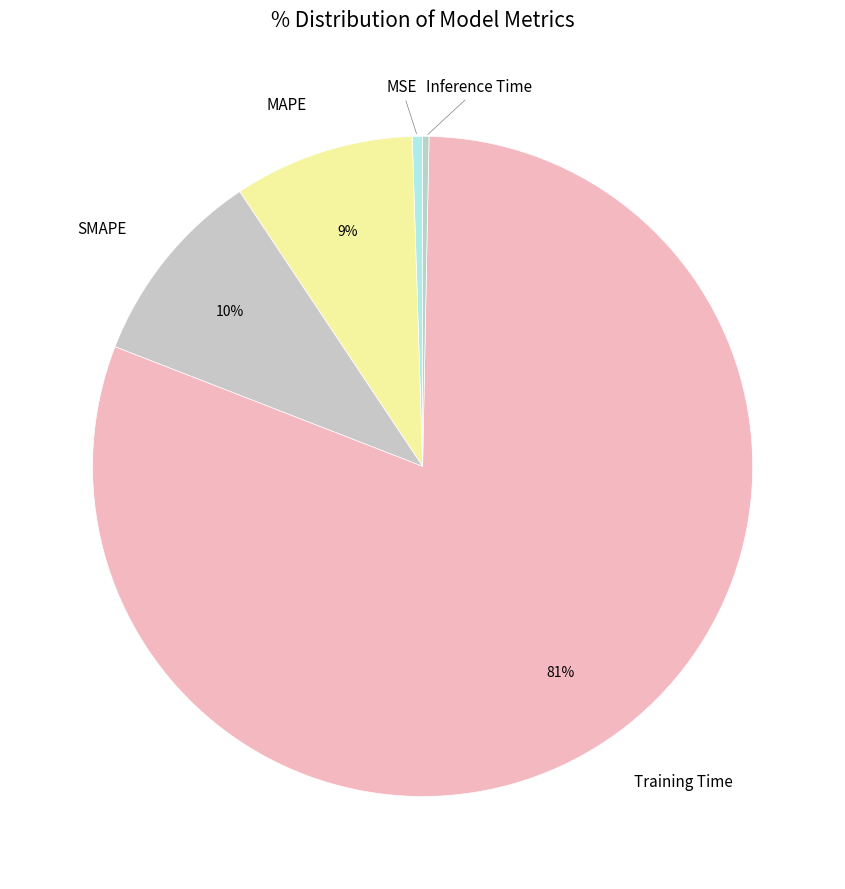

Which category has the biggest portion of the pie?

Training Time